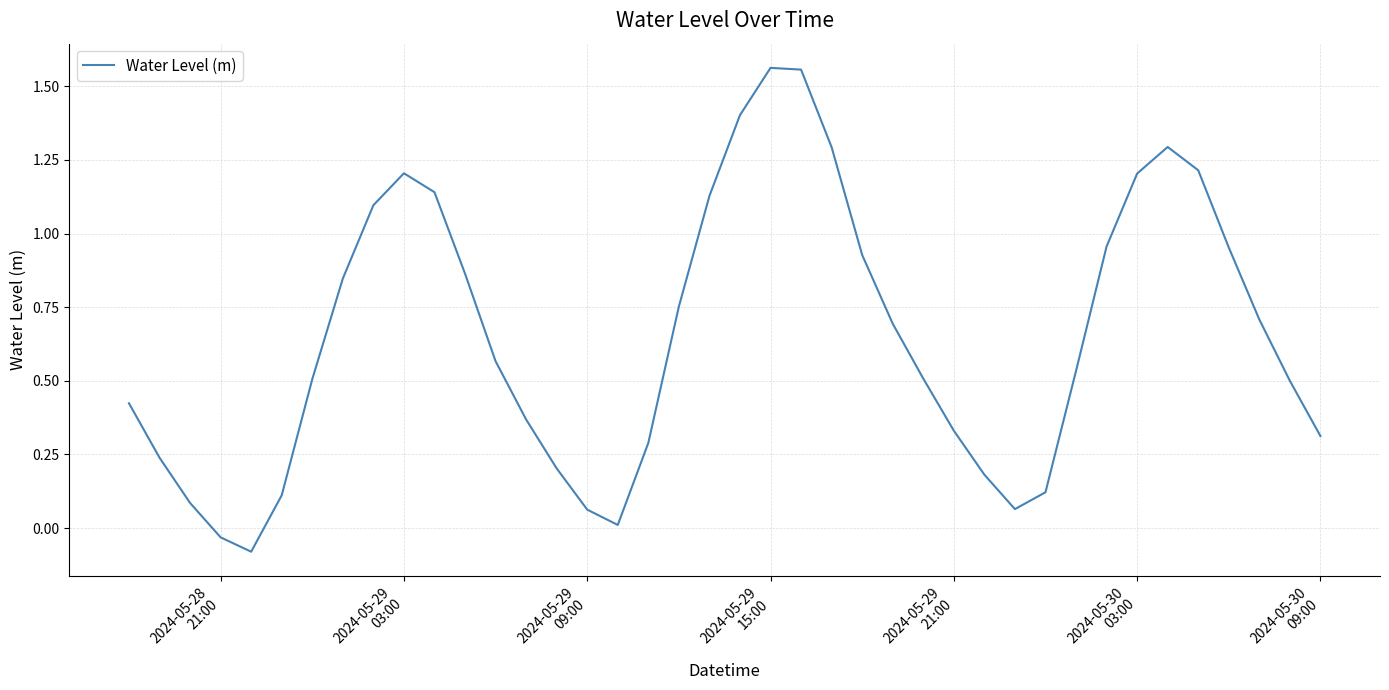

How many lines are shown in the chart?

1